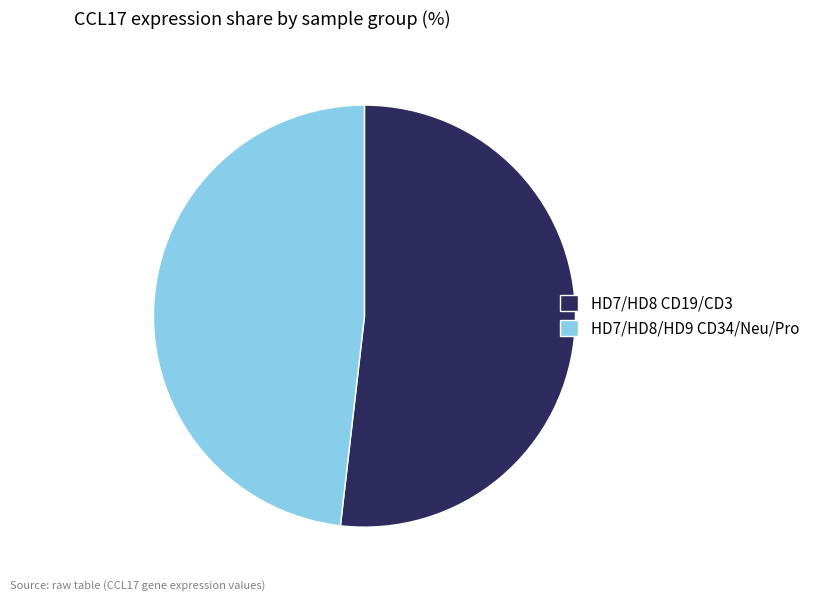

Is it true that HD7/HD8 CD19/CD3 is 58% of the pie?

False